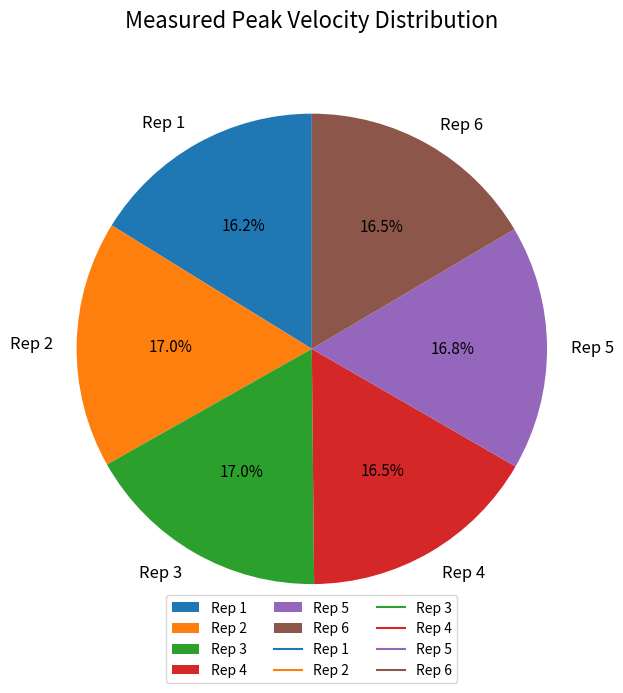

Approximately how many times larger is the value at Rep 4 compared to Rep 2?

1.0